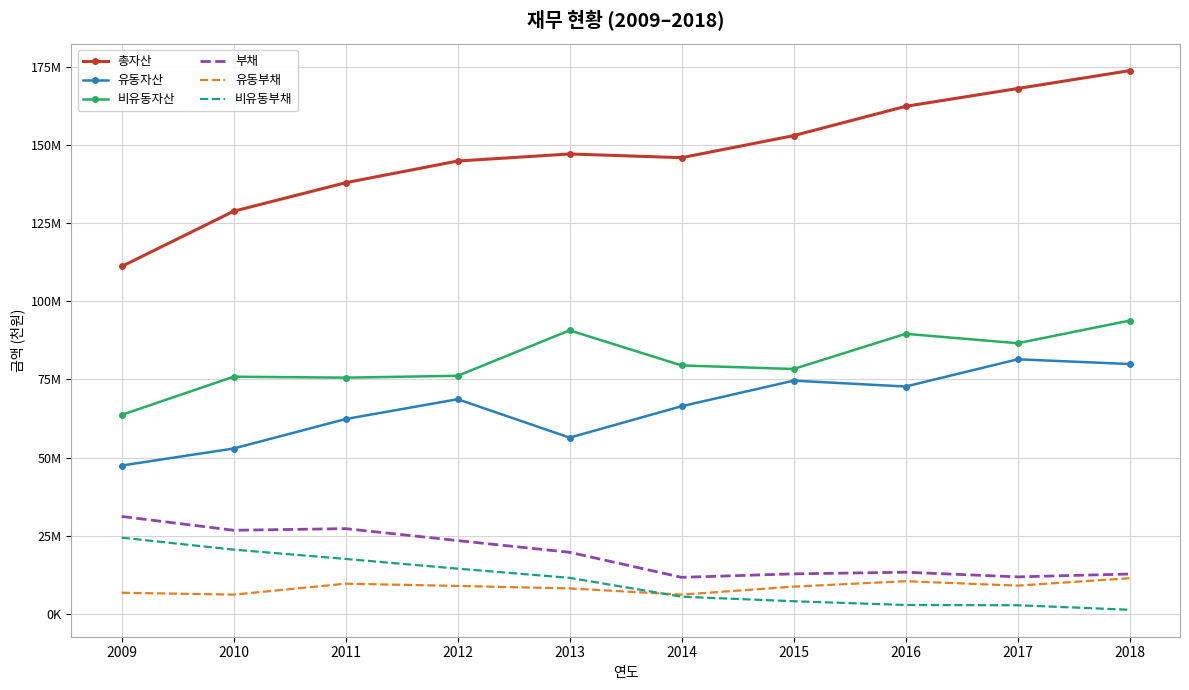

At which label does 총자산 first exceed 147045256?

2015